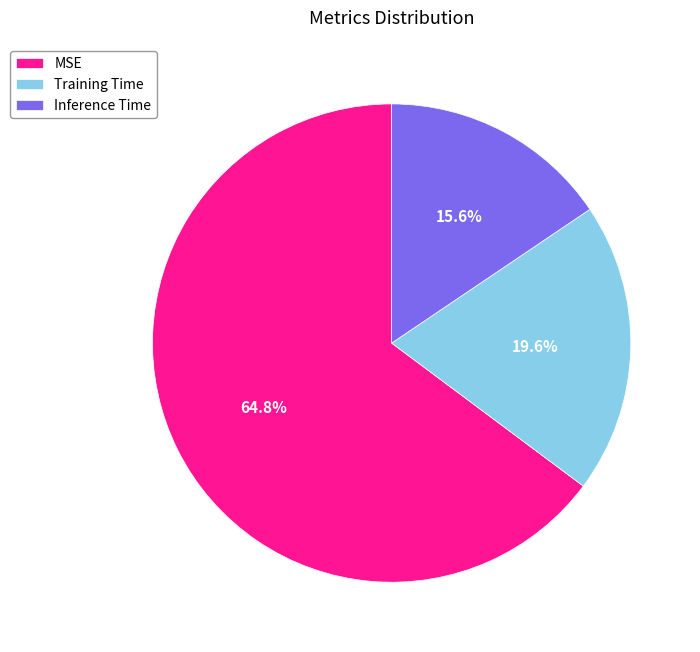

Count the number of slices in the pie.

3